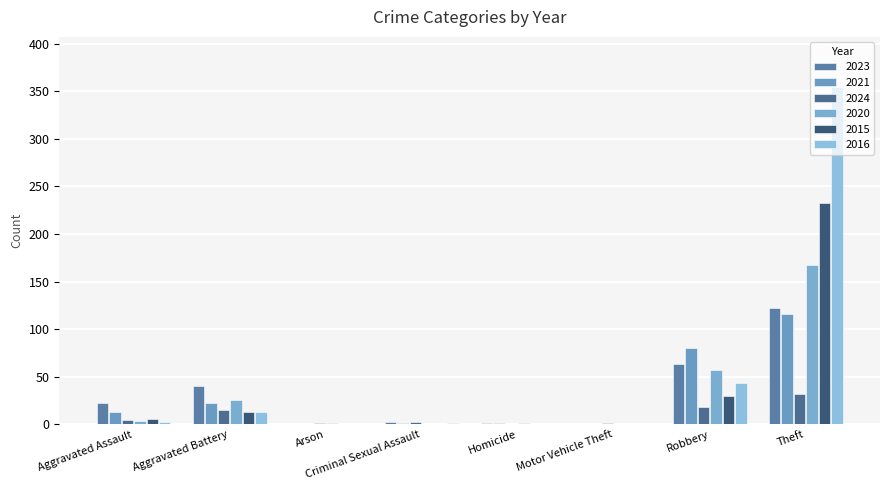

How many categories are shown in the chart?

8